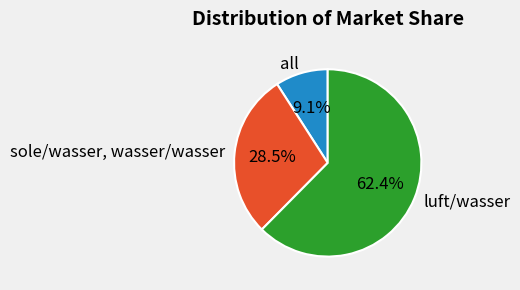

How many segments does this pie chart have?

3